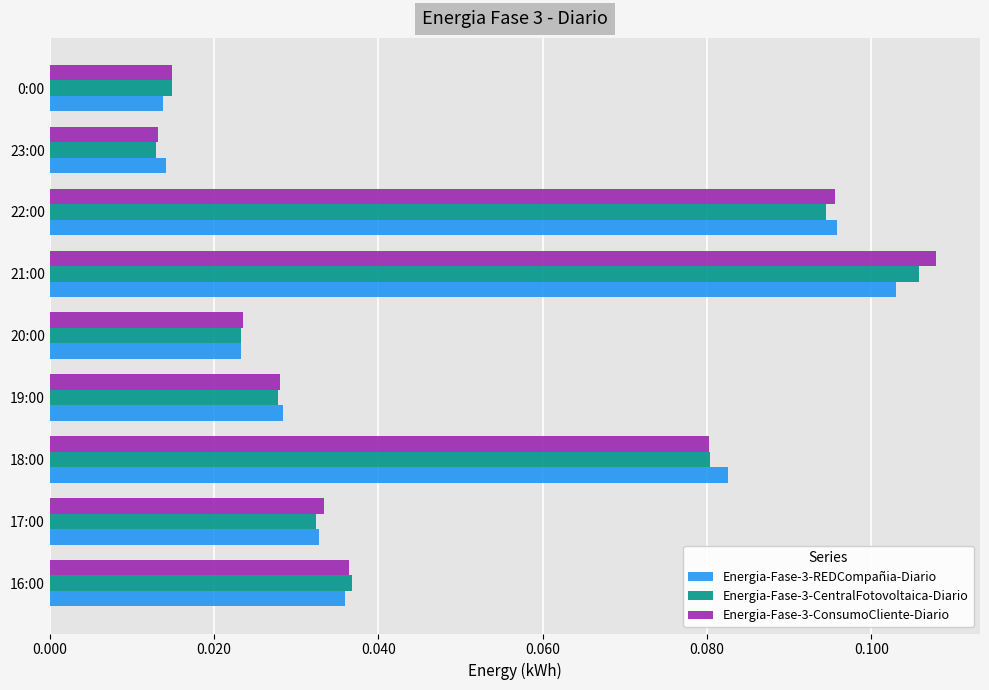

What are all the series names shown in the legend?

Energia-Fase-3-REDCompañia-Diario, Energia-Fase-3-CentralFotovoltaica-Diario, Energia-Fase-3-ConsumoCliente-Diario